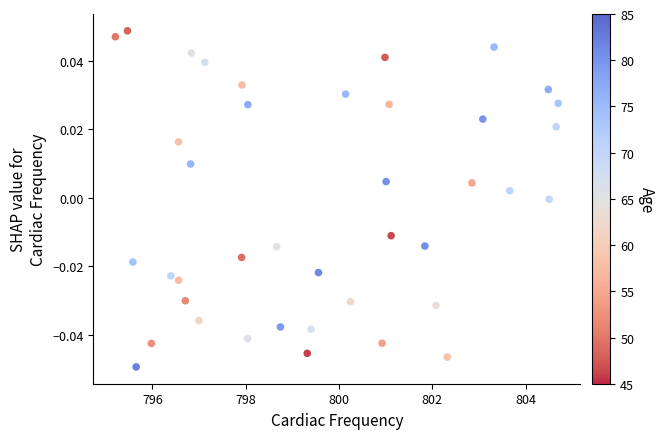

What is the range of X values (max minus min)?

9.5